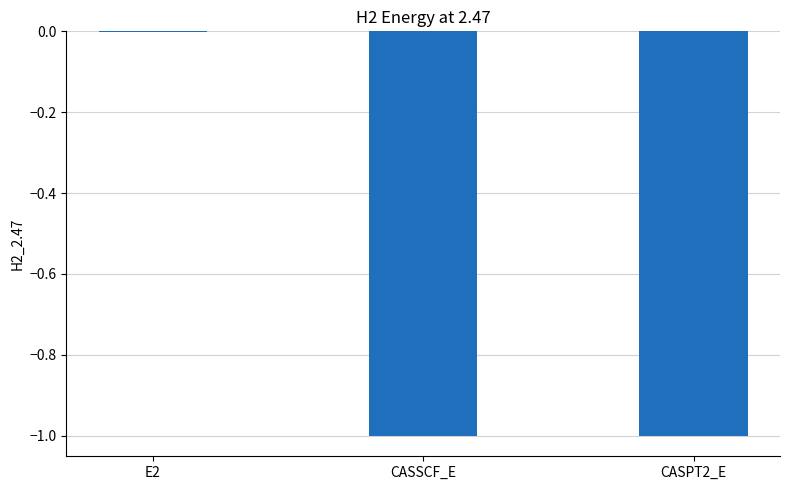

Which label corresponds to the largest value in the chart?

E2